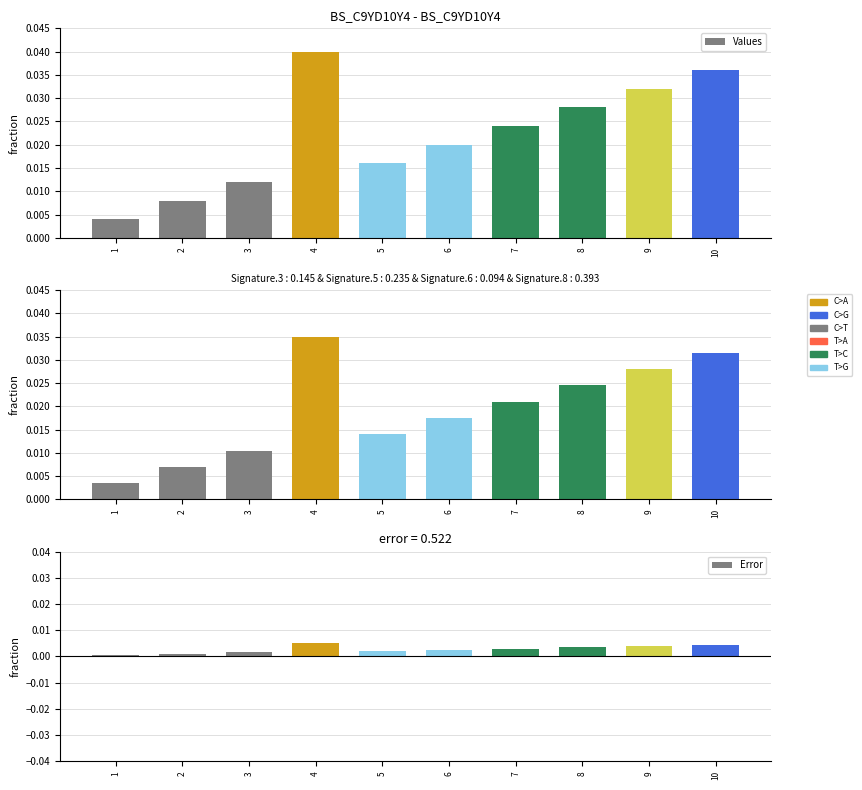

List the labels in order of Signature Mix value, largest first.

4, 10, 9, 8, 7, 6, 5, 3, 2, 1